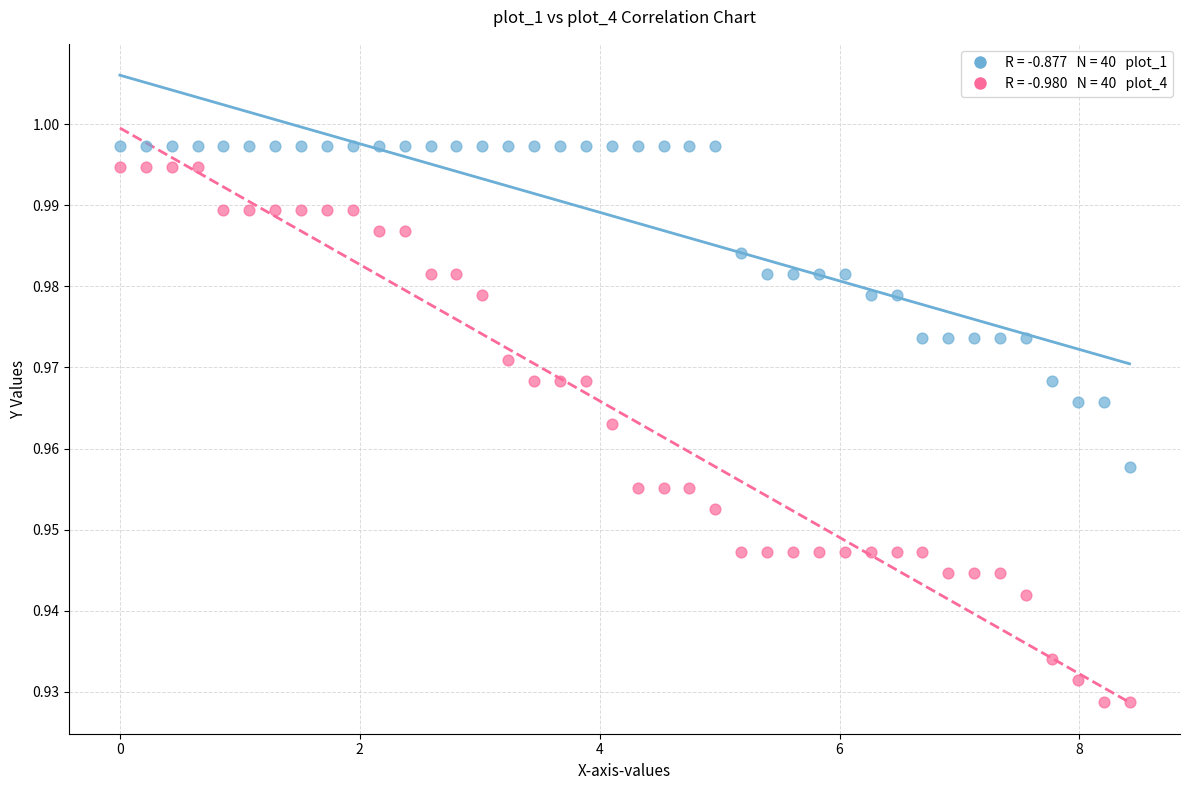

Across all data points, what is the range of X values (max minus min)?

8.4